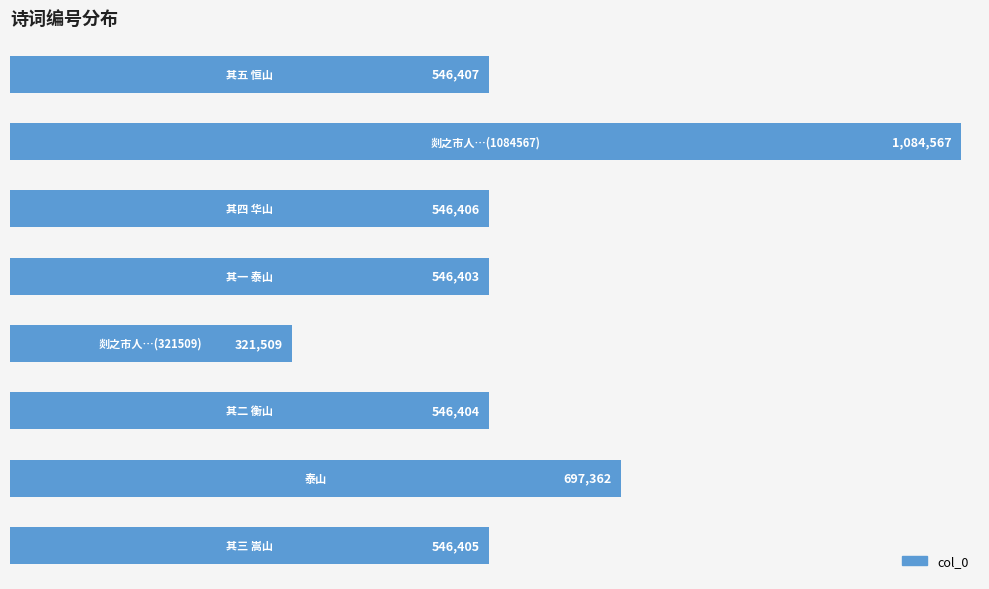

Reading right to left, transcribe all the data shown in this chart.

546405	697362	546404	321509	546403	546406	1084567	546407